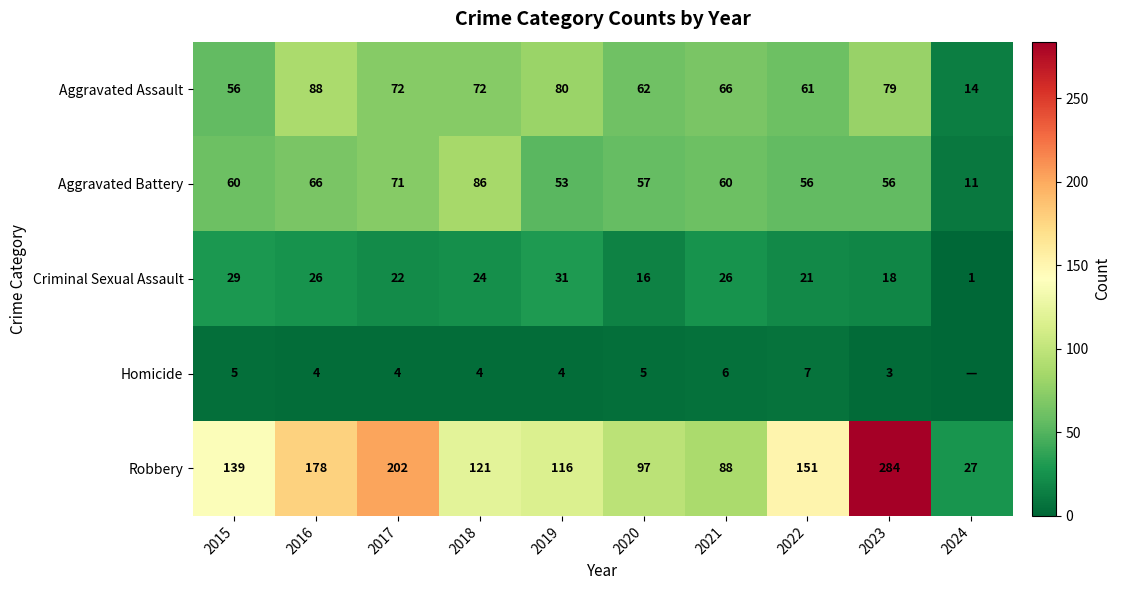

What is the total value across all series at 2020?

237